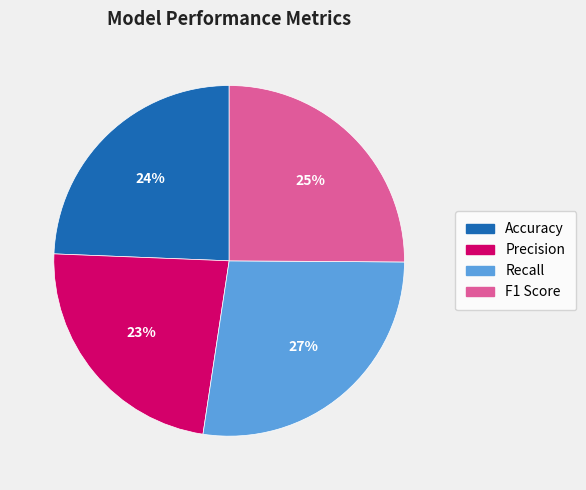

Rank the categories by value from lowest to highest.

Precision, Accuracy, F1 Score, Recall